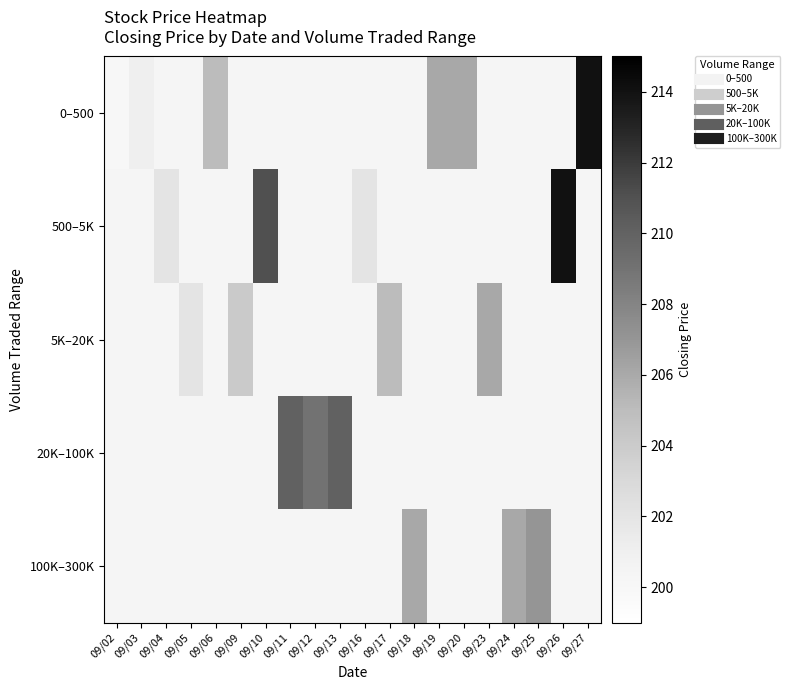

How many distinct data groups are displayed?

5